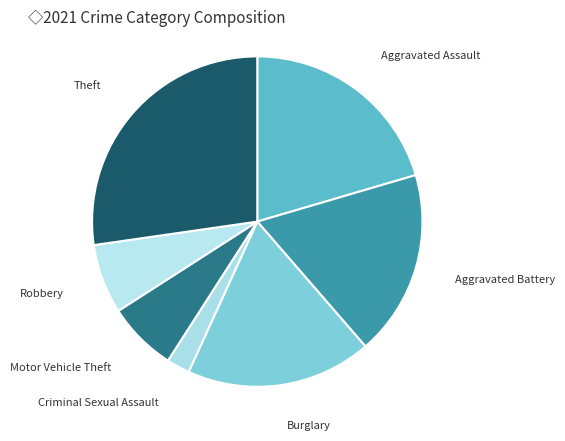

Count the number of slices in the pie.

7